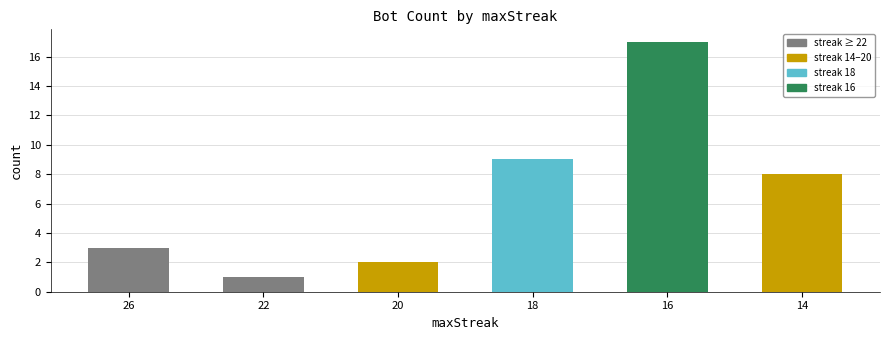

What is the average value?

7